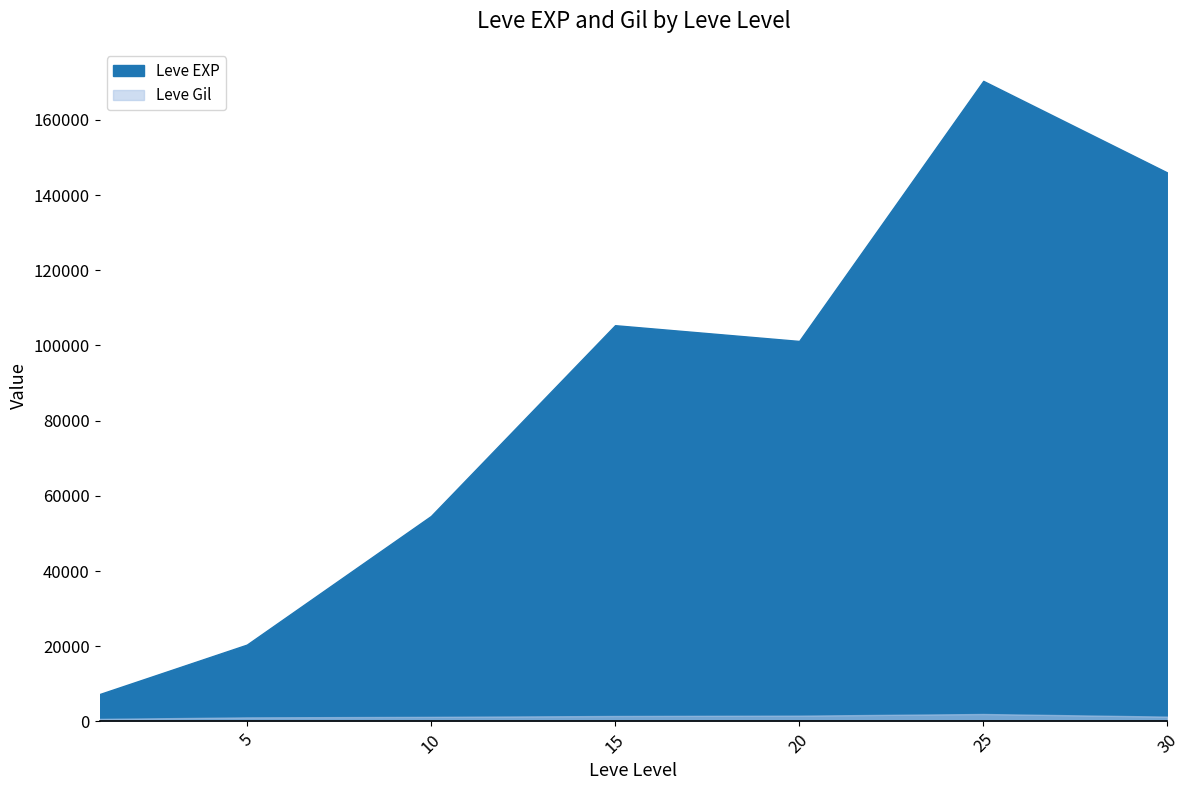

Which category has the highest value in the Leve EXP series?

25